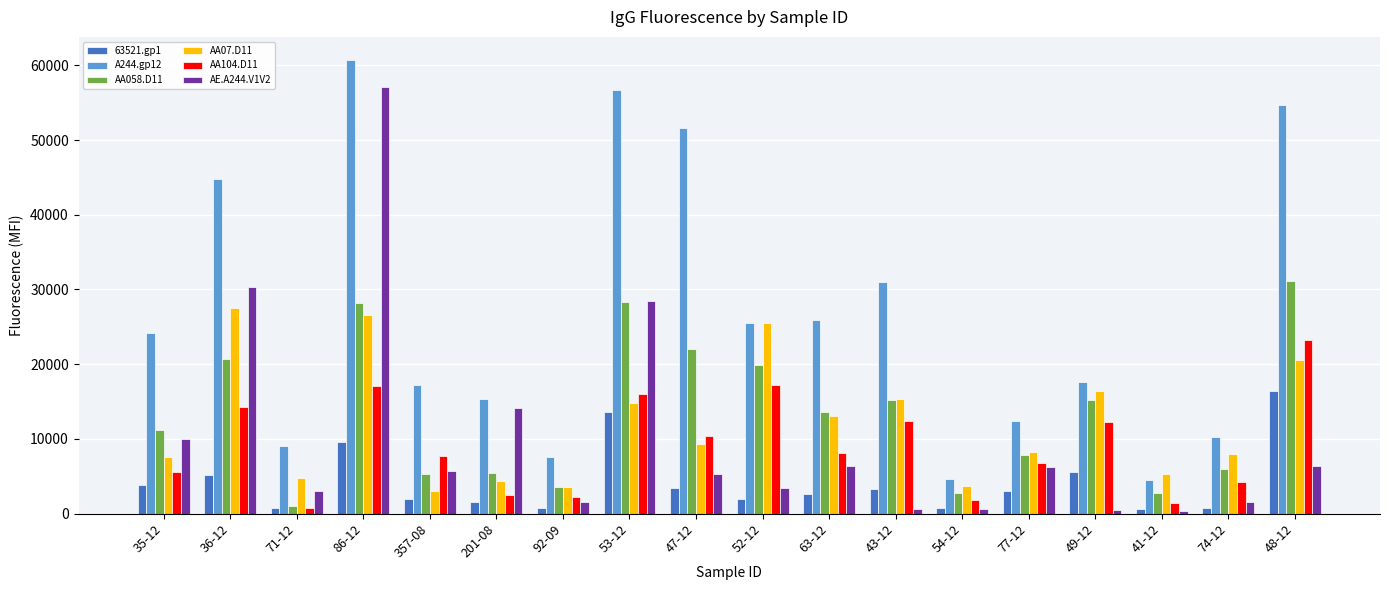

What is the label of the 6th bar from the right?

54-12